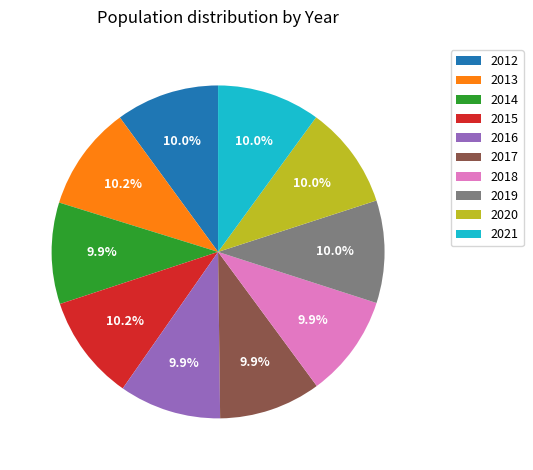

Does 2018 account for over 50% of the chart?

No